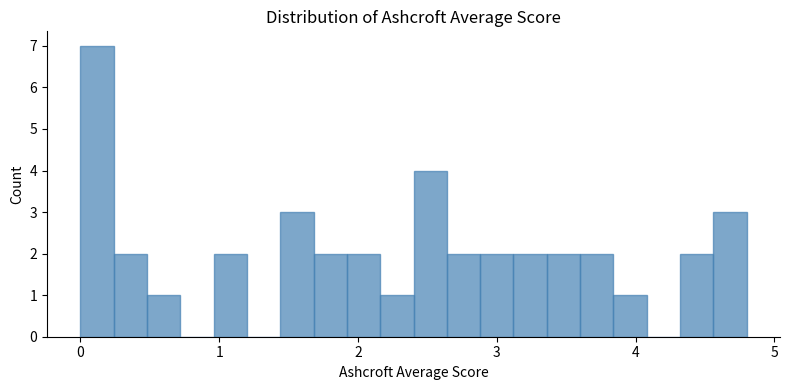

Read against the x-axis, roughly where is the centre of the tallest bar?

0.1